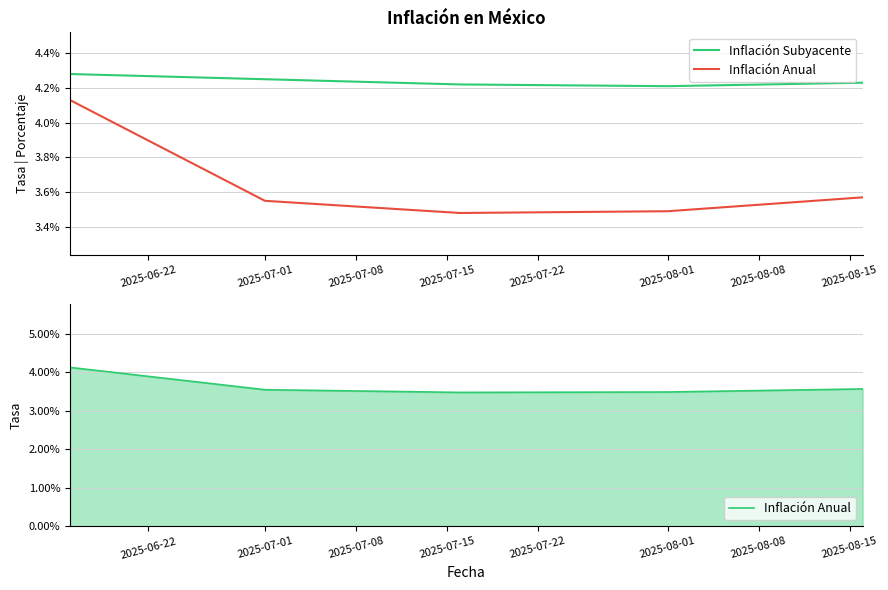

True or false: Inflación Subyacente has more than 1 points higher than both neighbors.

False